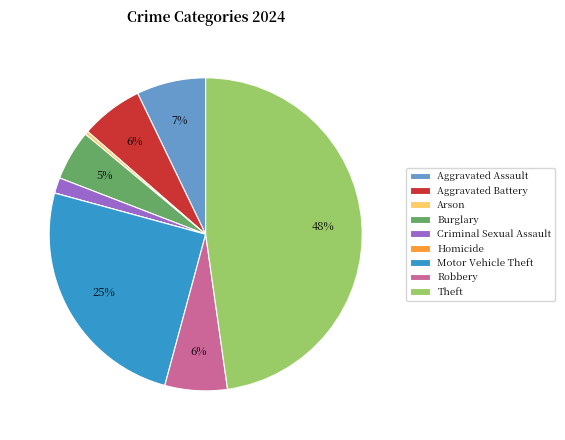

To the nearest percent, what is the difference between the largest and smallest slice percentages?

48%